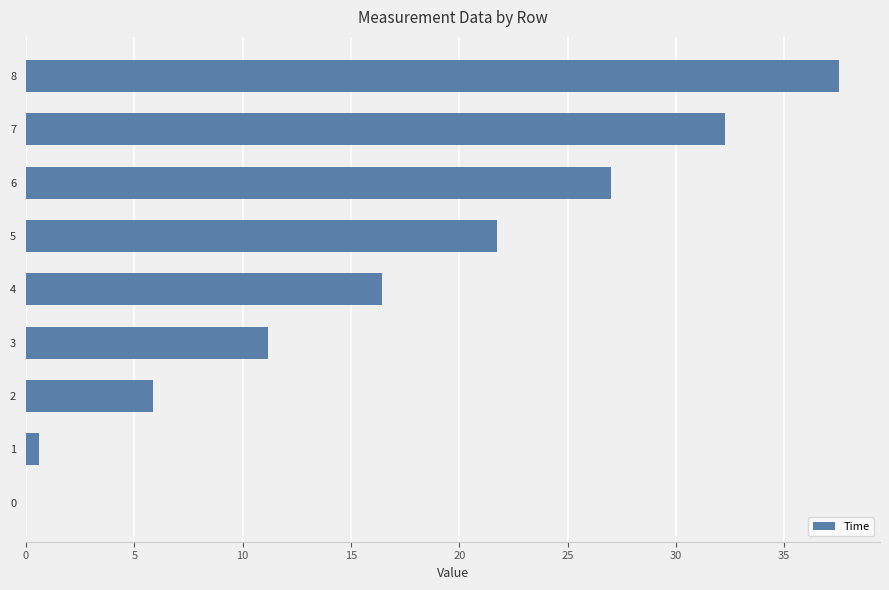

Count the number of values greater than 16.

5